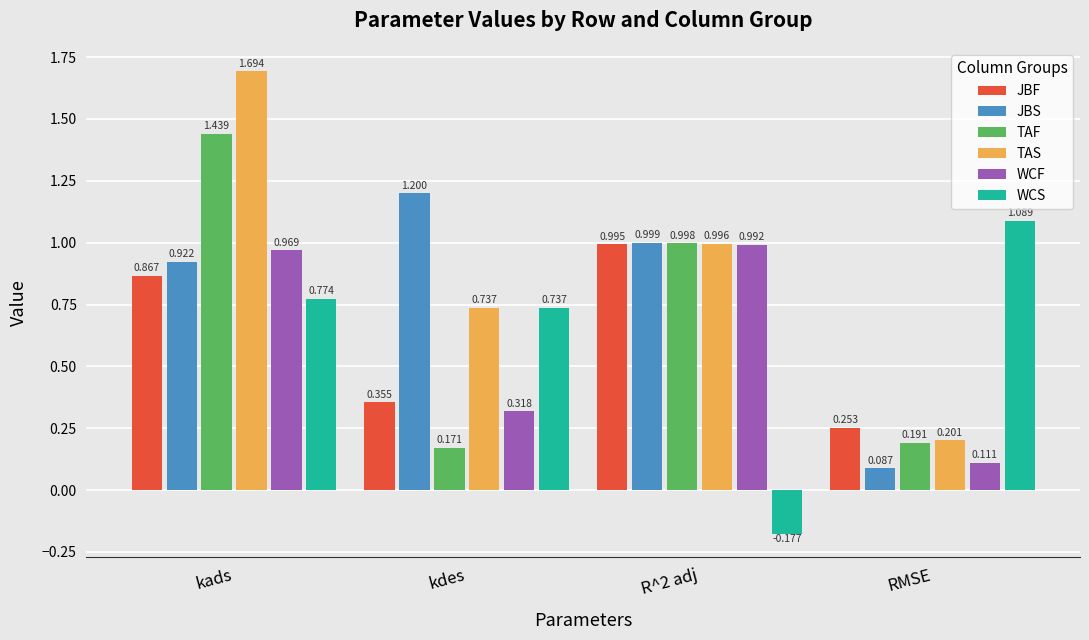

Which series has the widest spread of values?

TAS